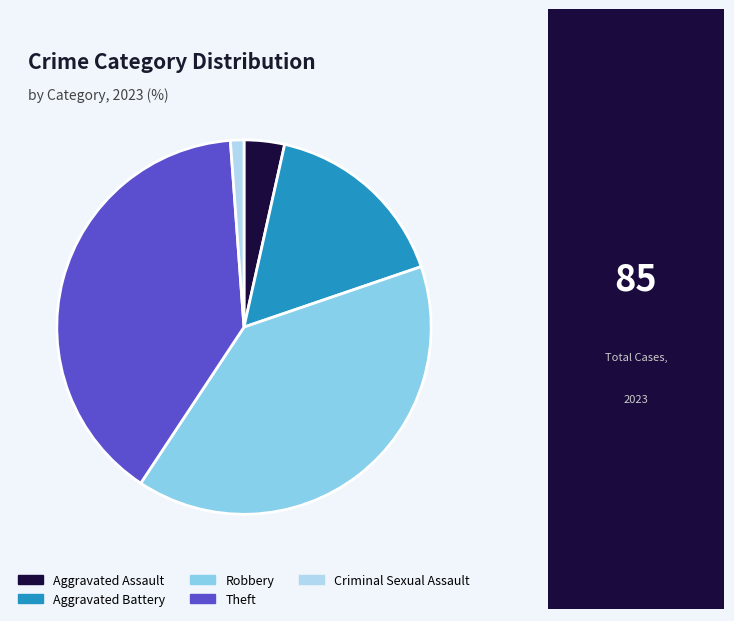

Which slice is the smallest?

Criminal Sexual Assault